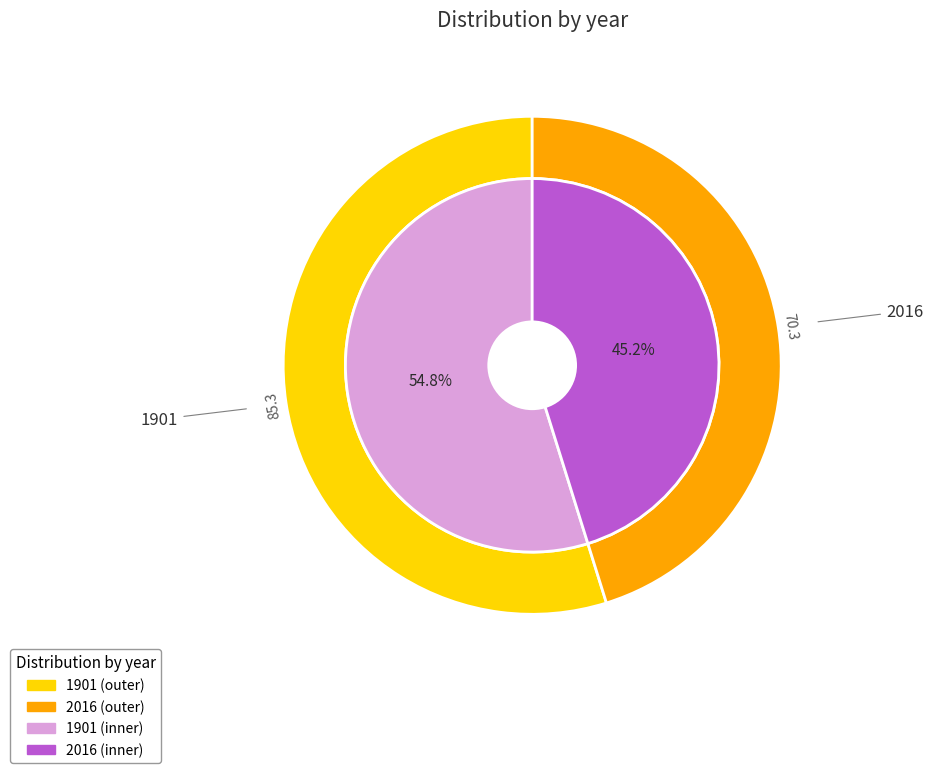

Combined, what portion of the pie is 1901 and 2016?

100.0%